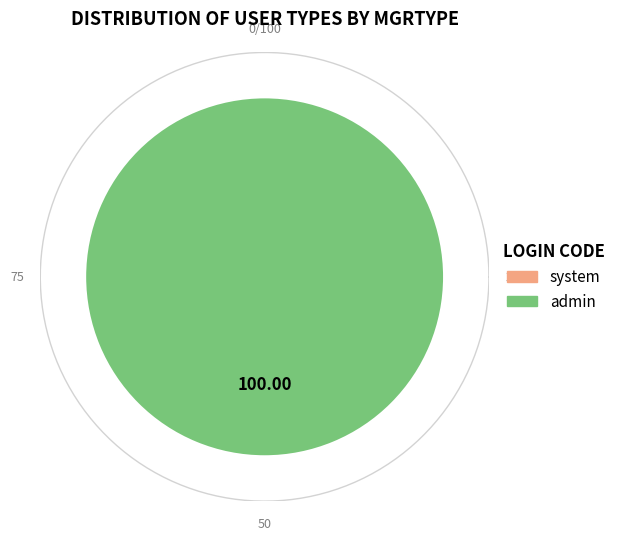

Count the number of slices in the pie.

2